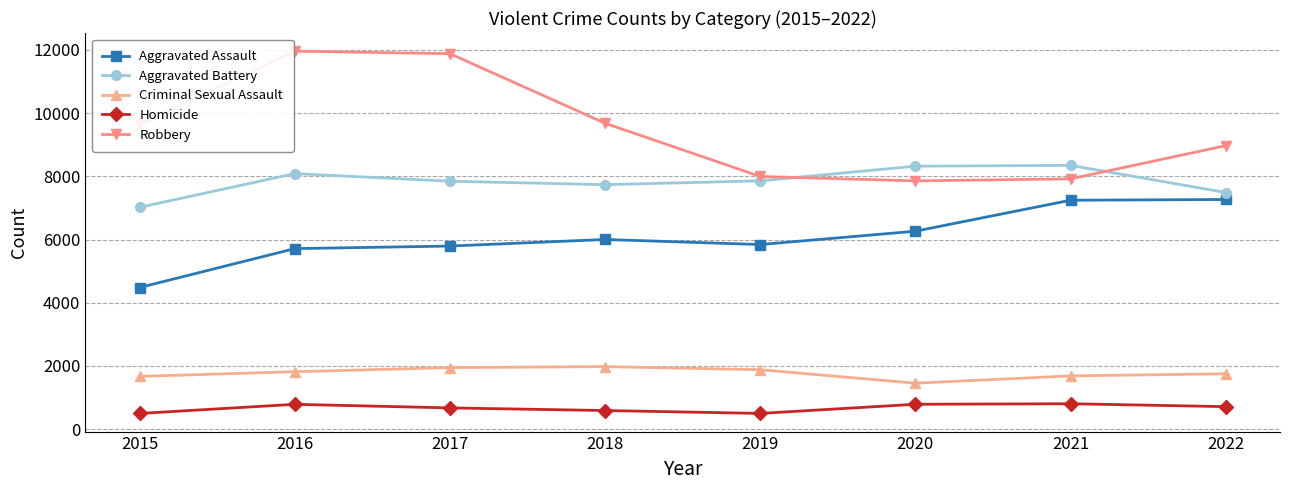

What value does the Criminal Sexual Assault series have at 2022, to the nearest 100?

1800